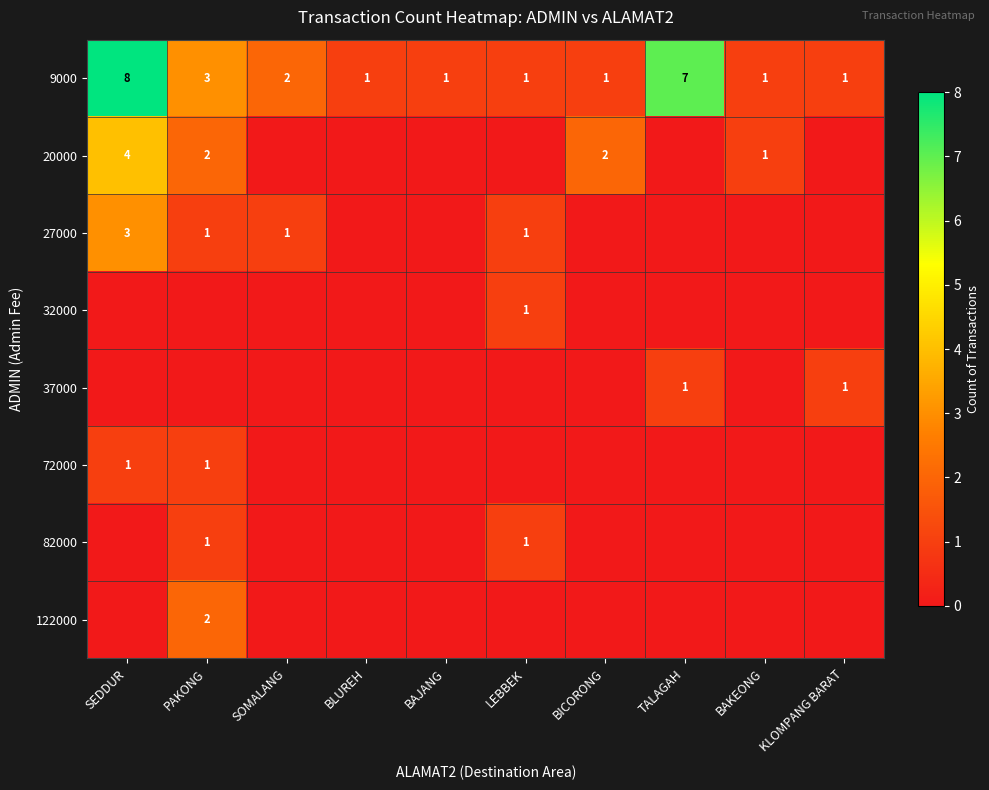

Read the 9000 value at BAJANG.

1